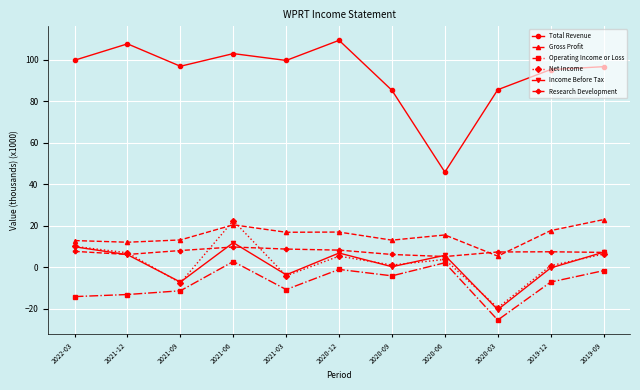

What is the maximum value shown in the chart?

109.4